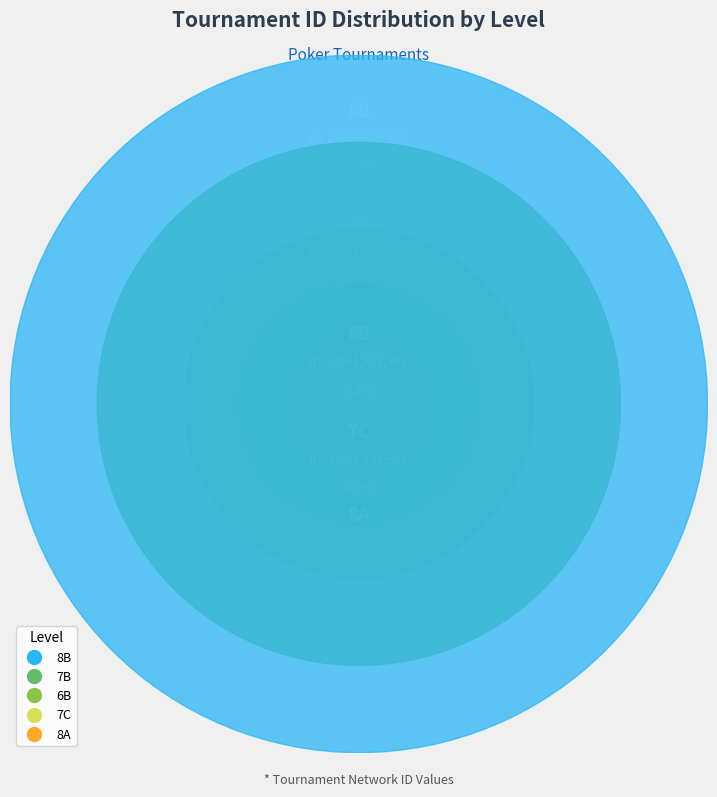

To the nearest percent, what is the combined percentage of 6B and 7B?

30%